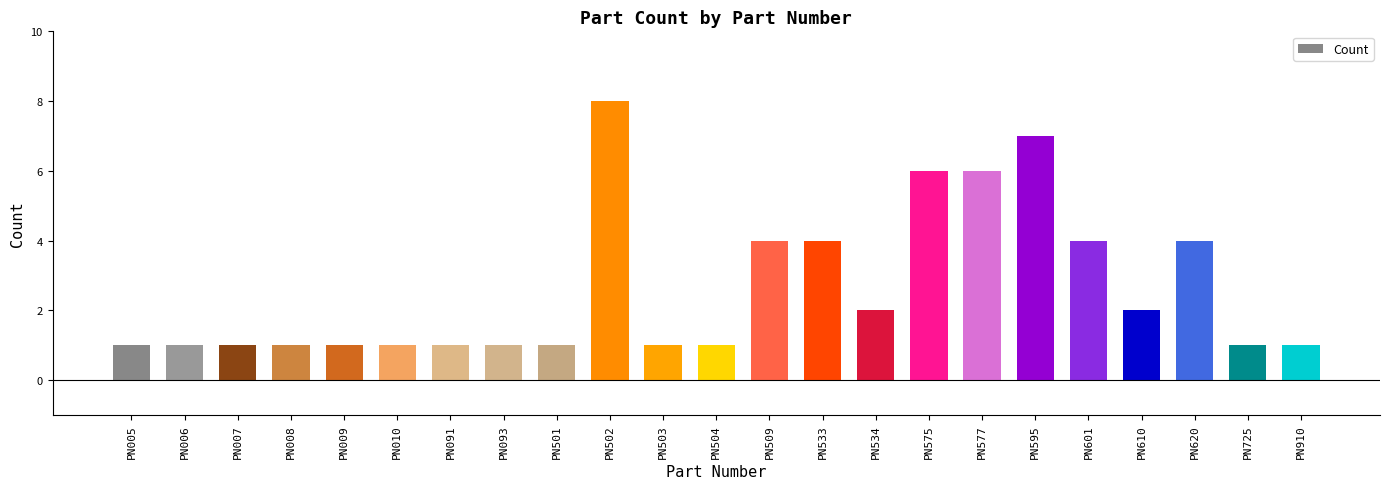

What is the value of the 1st bar from the left?

1